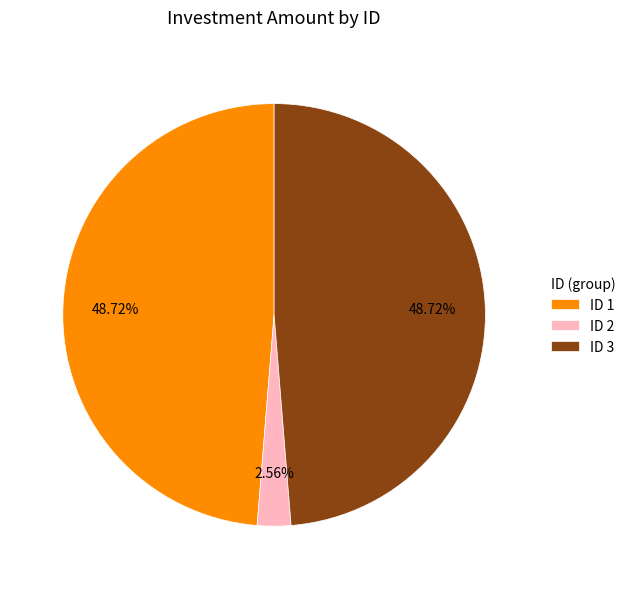

Which has a higher value, ID 2 or ID 3?

ID 3